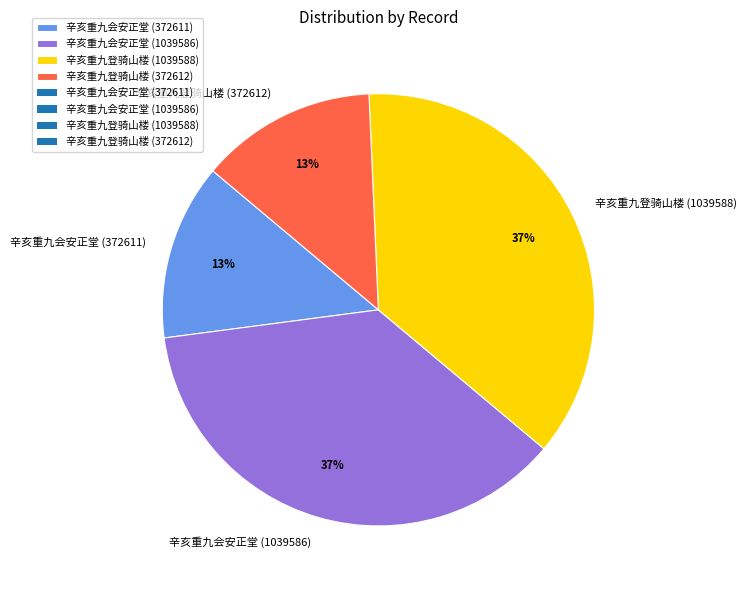

What is the ratio of the value at 辛亥重九会安正堂 (1039586) to the value at 辛亥重九会安正堂 (372611)?

2.8